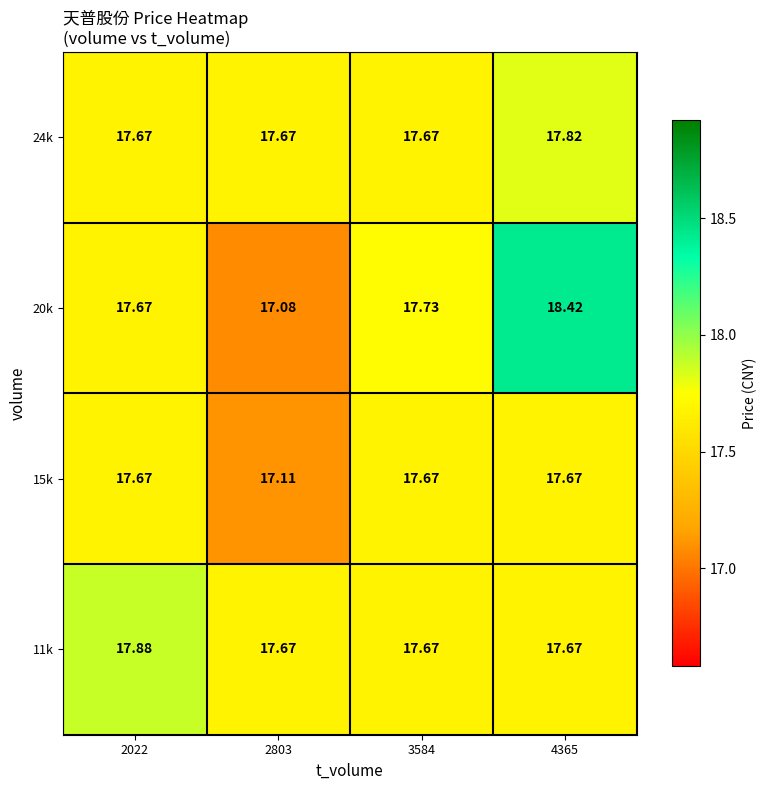

At which category does the chart reach its peak across all series?

4365